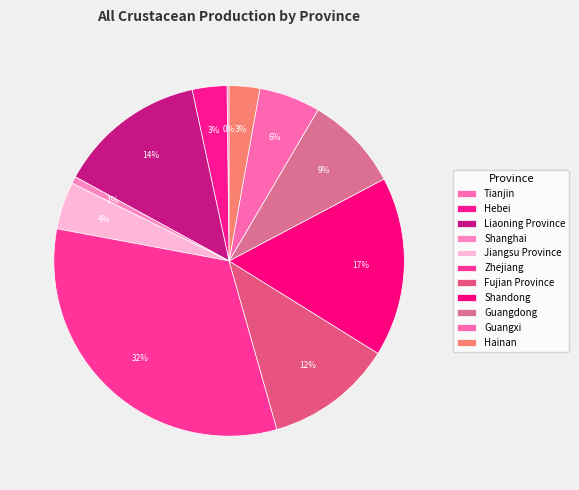

Count the number of slices in the pie.

11